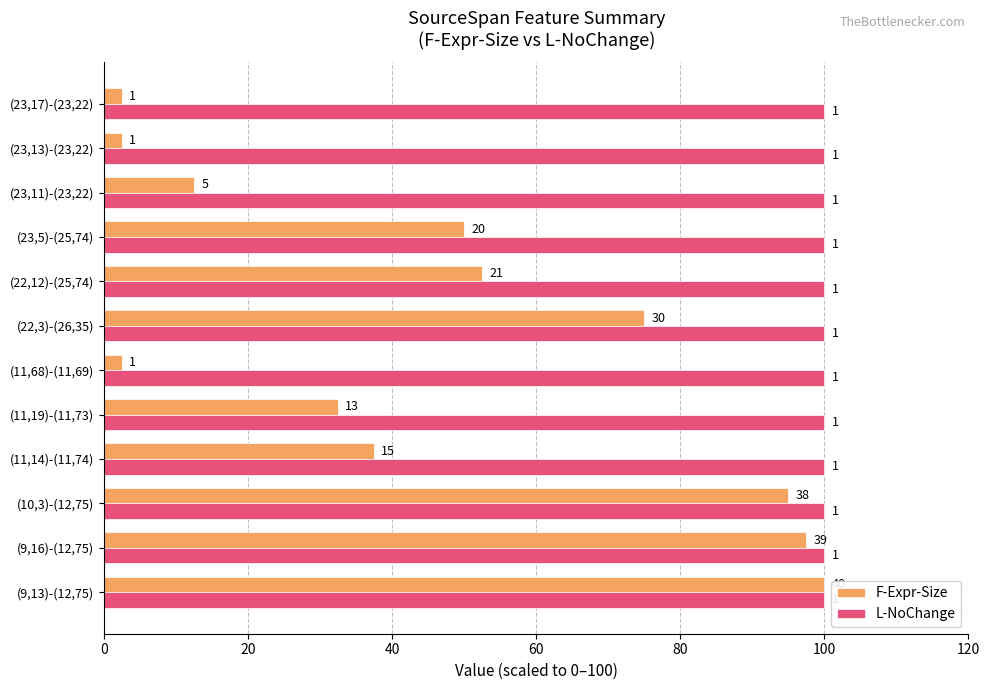

What are all the series names shown in the legend?

F-Expr-Size, L-NoChange